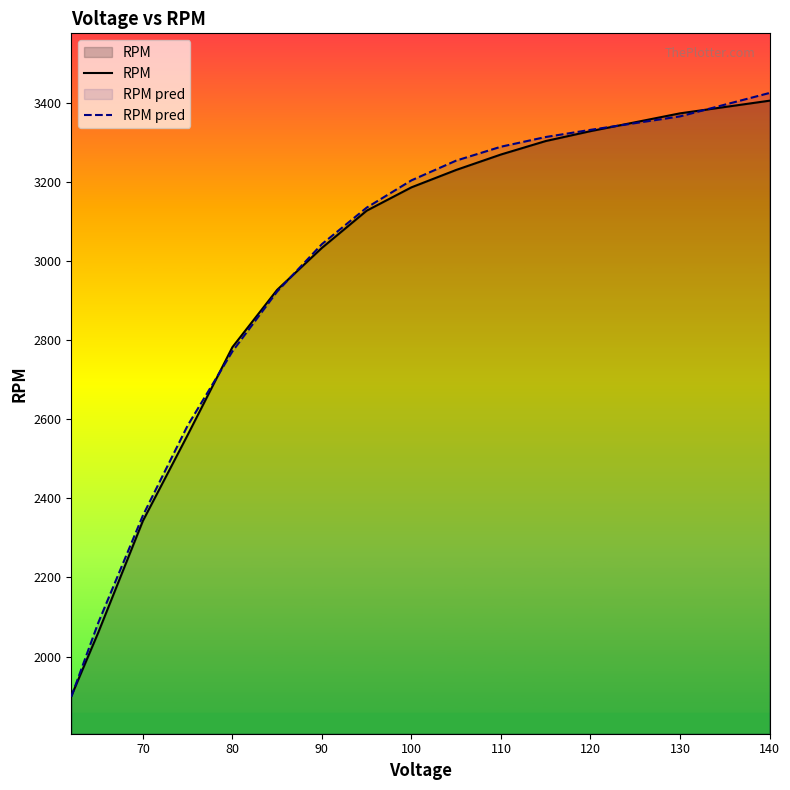

Is it true that RPM pred equals 3288.7 at 110?

True